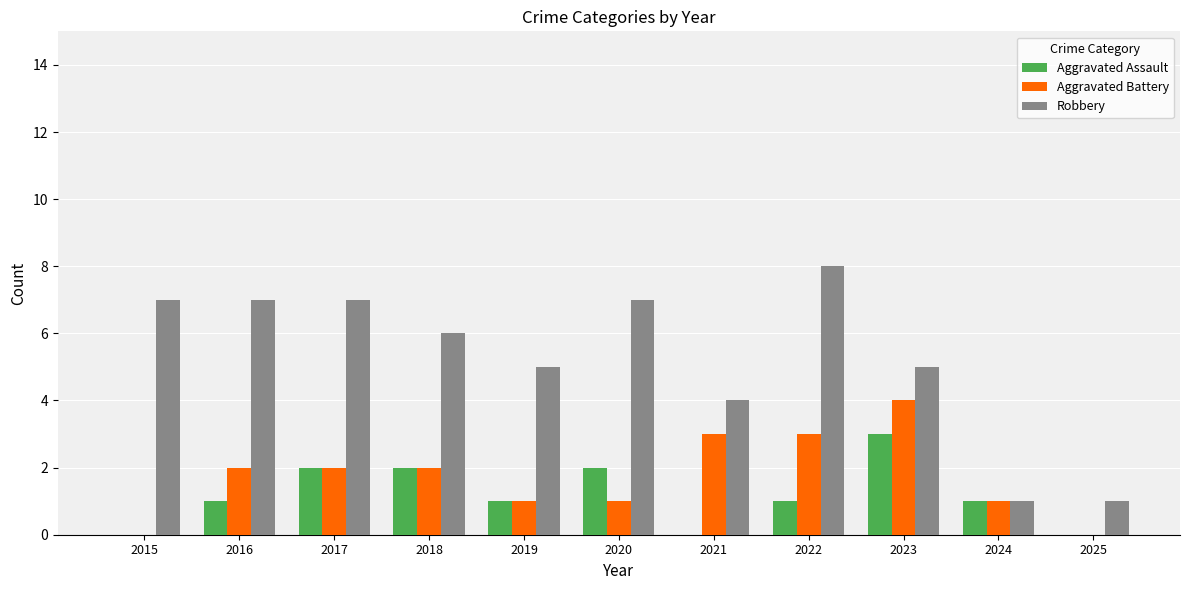

How many groups of bars are there?

11